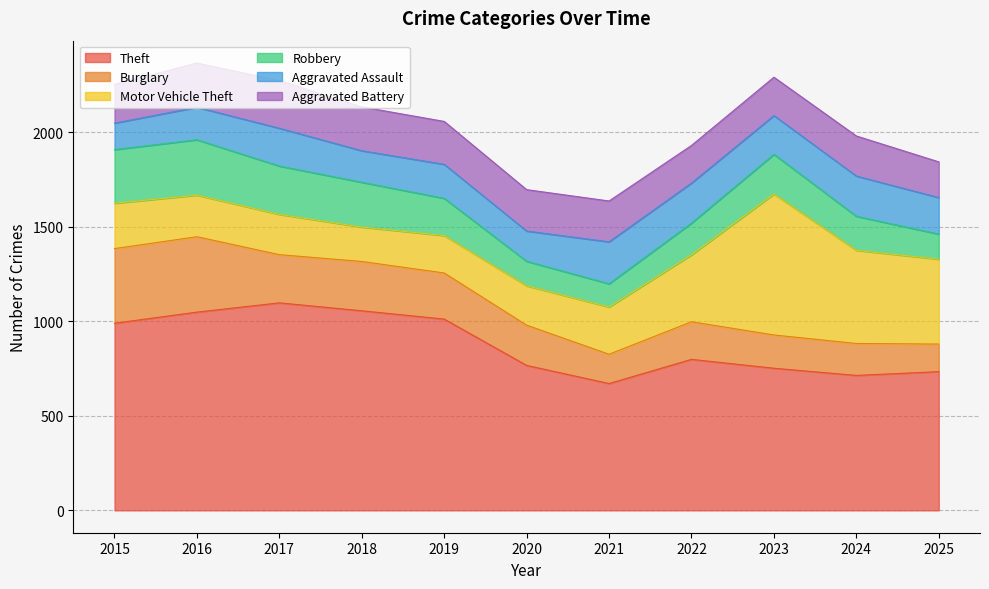

What is the value of the Motor Vehicle Theft point at the 5th from the left?

198